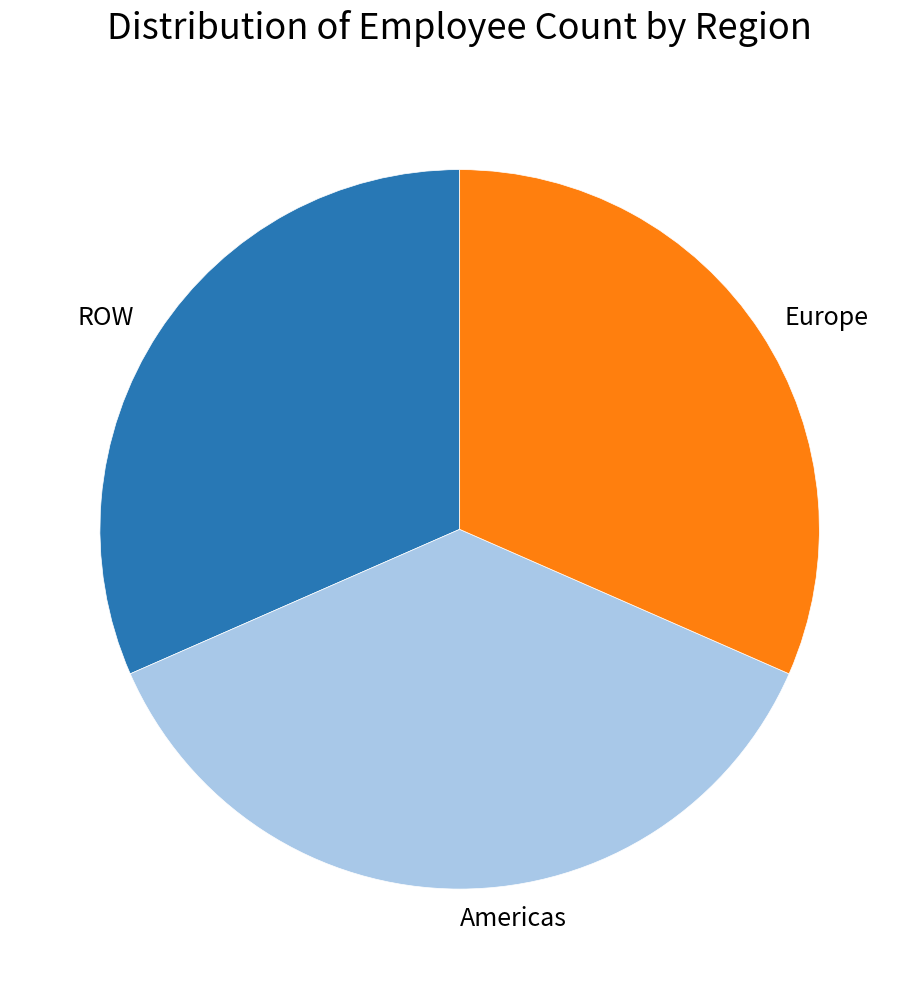

Is the sum of Americas and ROW greater than half?

Yes